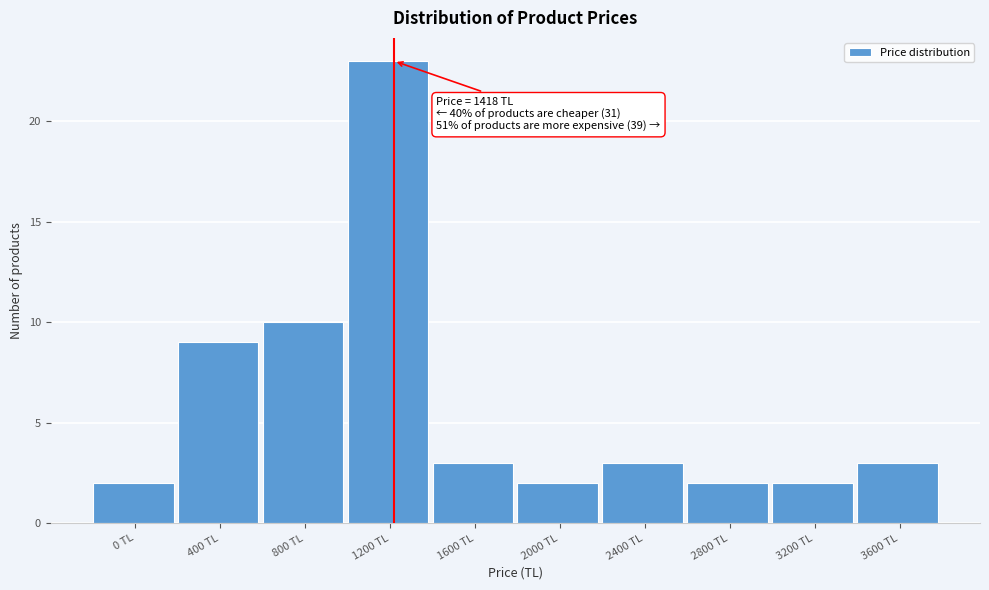

Reading right to left, list all the values displayed in this chart.

3600 TL=3	3200 TL=2	2800 TL=2	2400 TL=3	2000 TL=2	1600 TL=3	1200 TL=23	800 TL=10	400 TL=9	0 TL=2